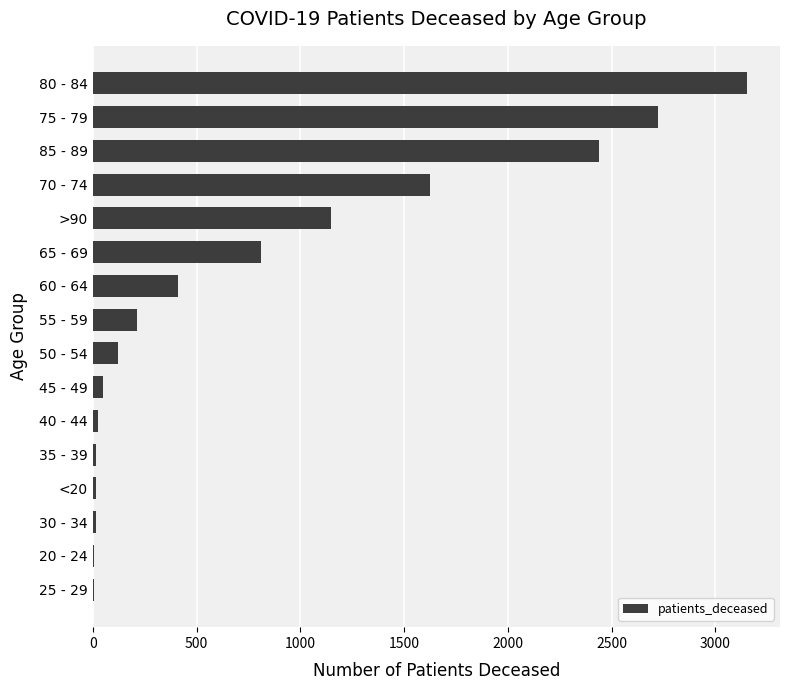

Is it true that the value at 85 - 89 is 1517?

False